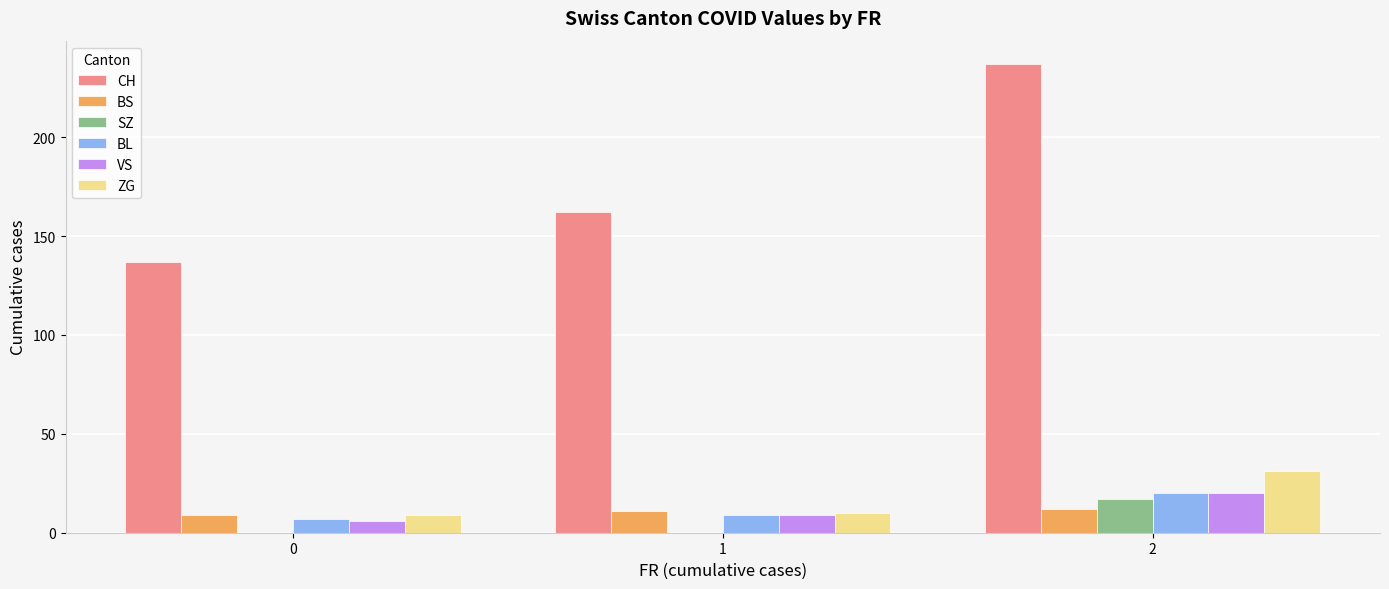

Which series has the largest total across all categories?

CH